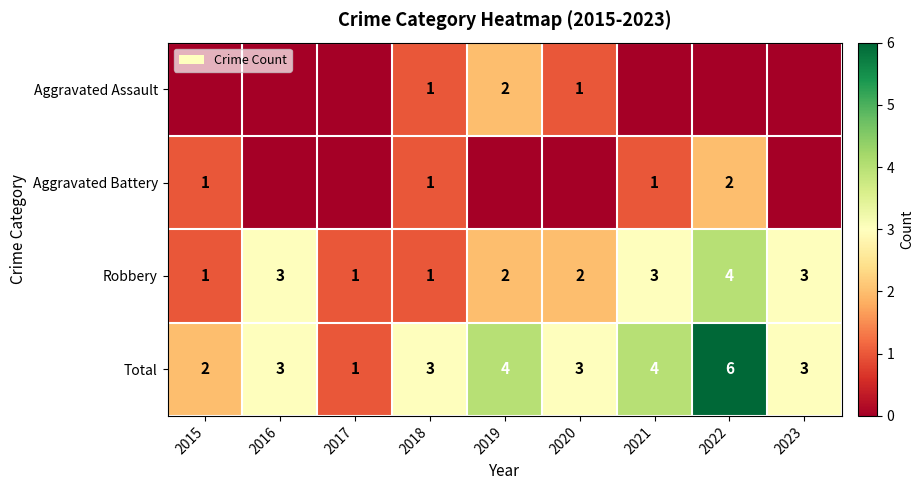

How many Total values are between 3 and 4?

6